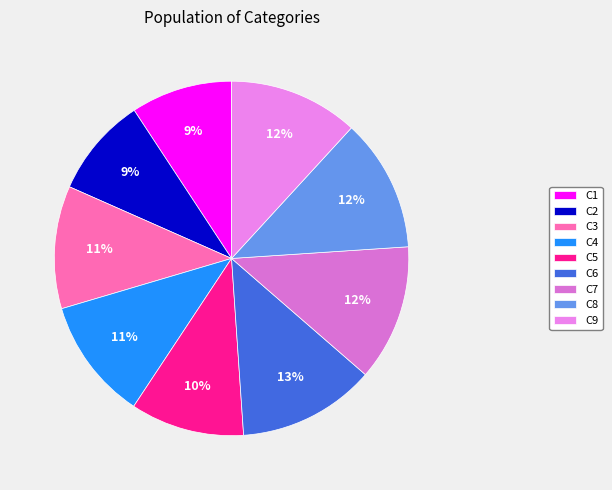

Is there any slice that represents more than half of the pie?

No